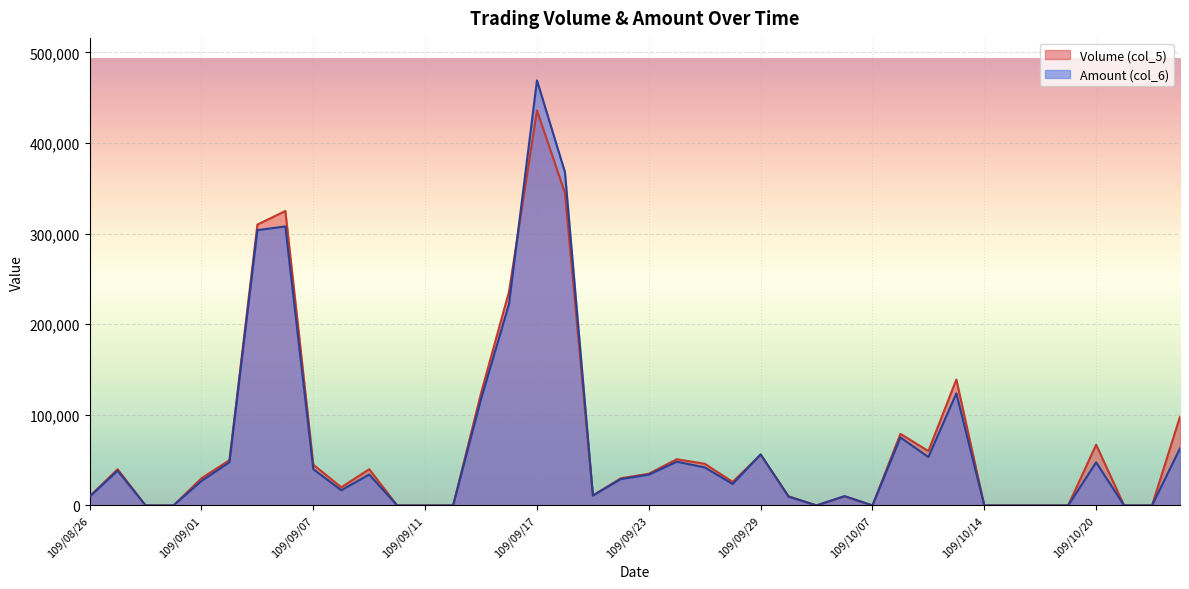

Which has a higher value, 109/08/27 or 109/09/29?

109/09/29